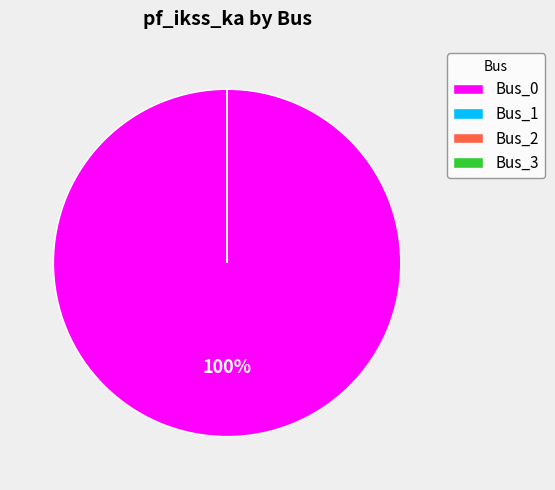

Which has a higher value, Bus_0 or Bus_1?

Bus_0